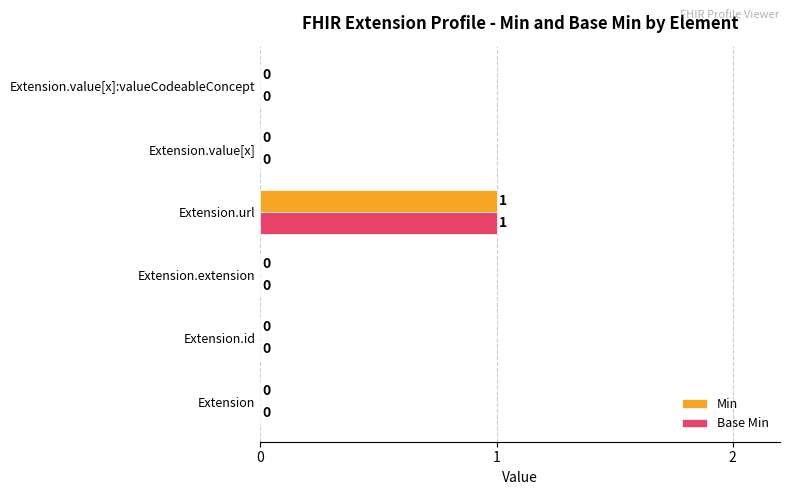

Is it true that Min equals -1 at Extension.value[x]:valueCodeableConcept?

False